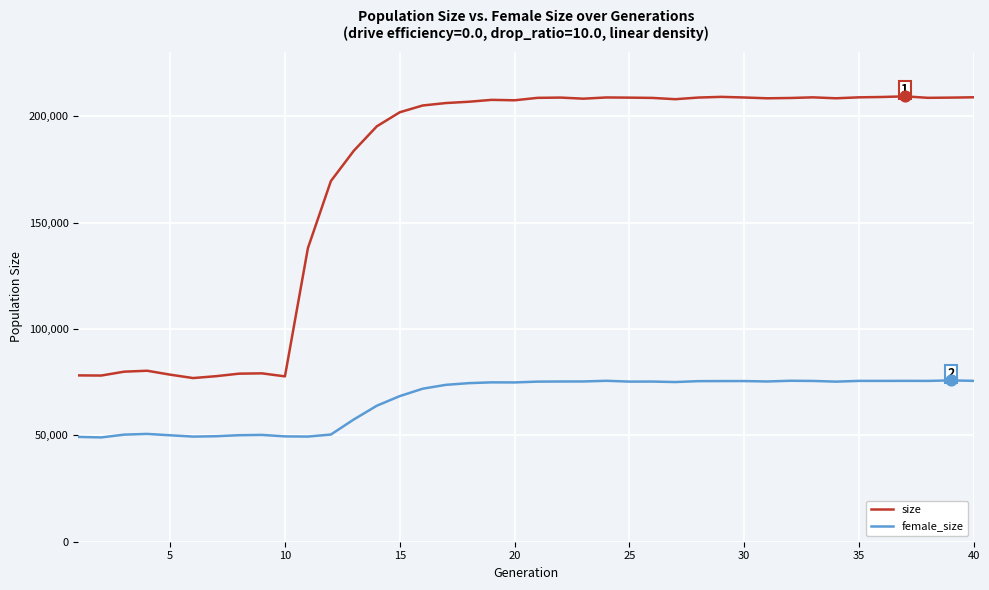

Which series has the largest total across all categories?

size